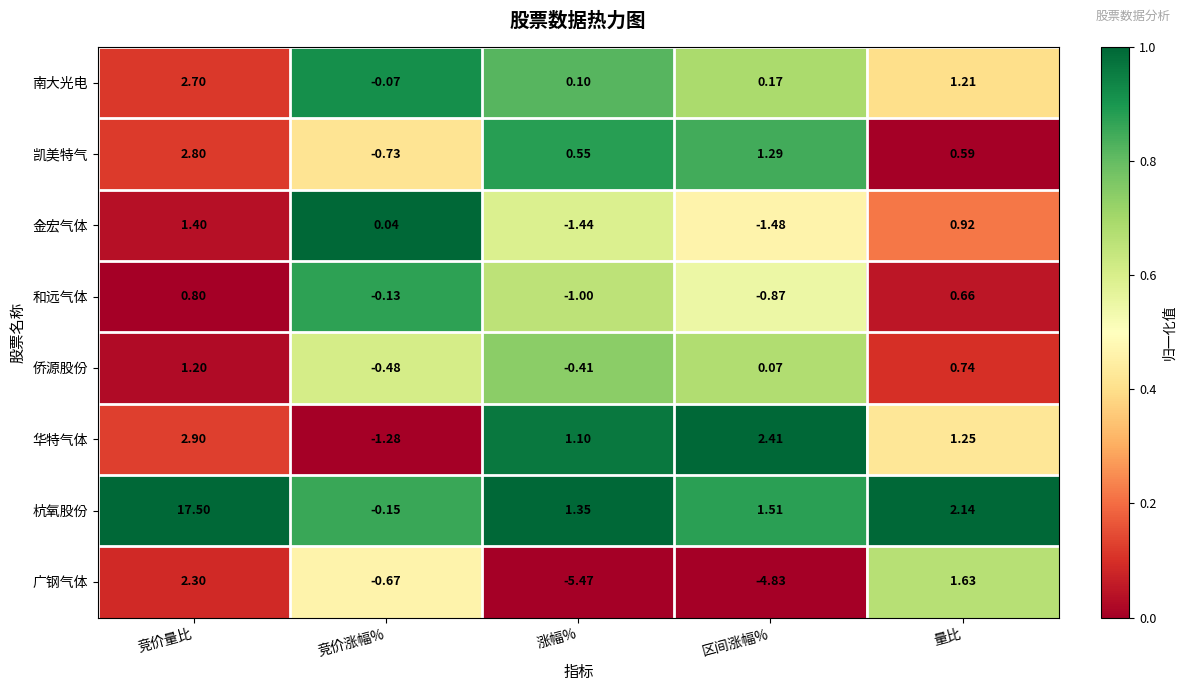

Which label corresponds to the largest value in the chart?

竞价量比